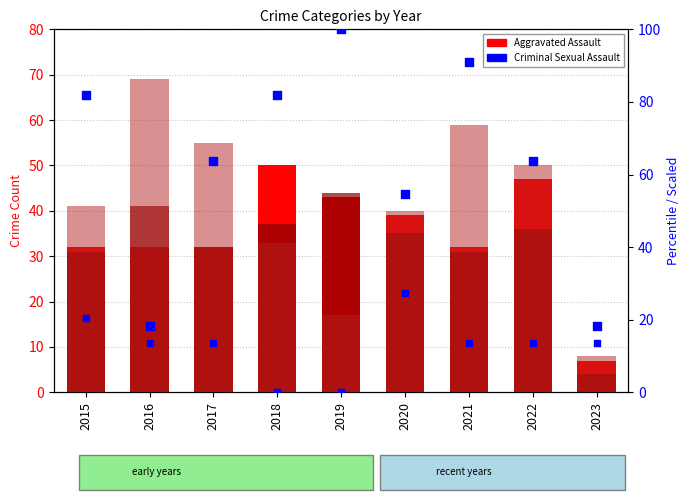

Is the value of Aggravated Assault at 2022 greater than the value of Aggravated Battery at 2021?

Yes